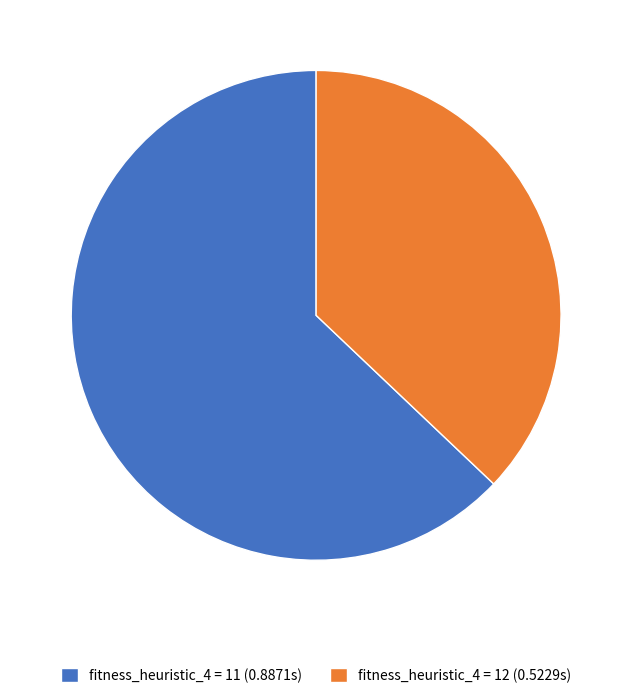

Count the number of slices in the pie.

2